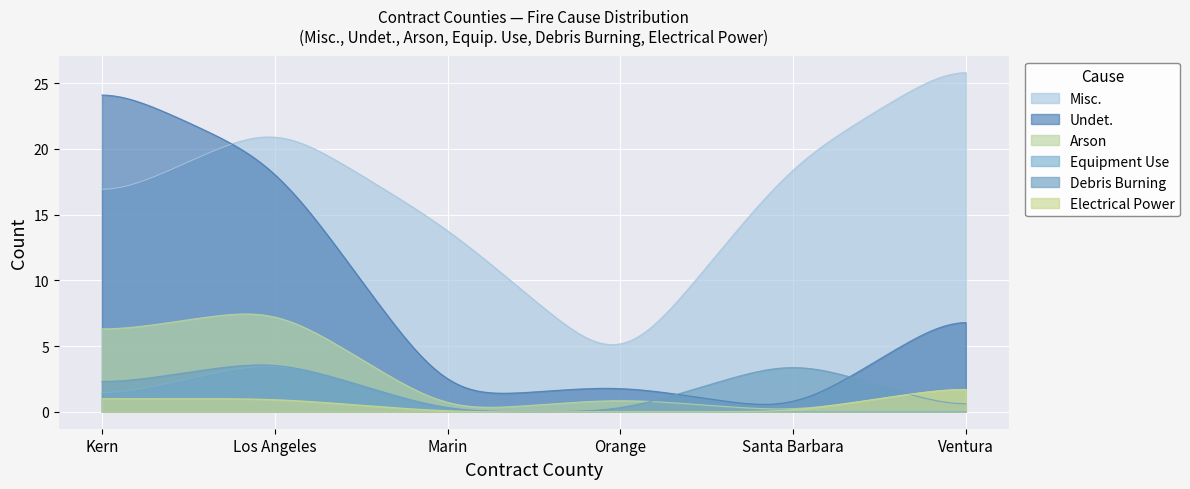

Where is the first local minimum for Misc.?

Orange